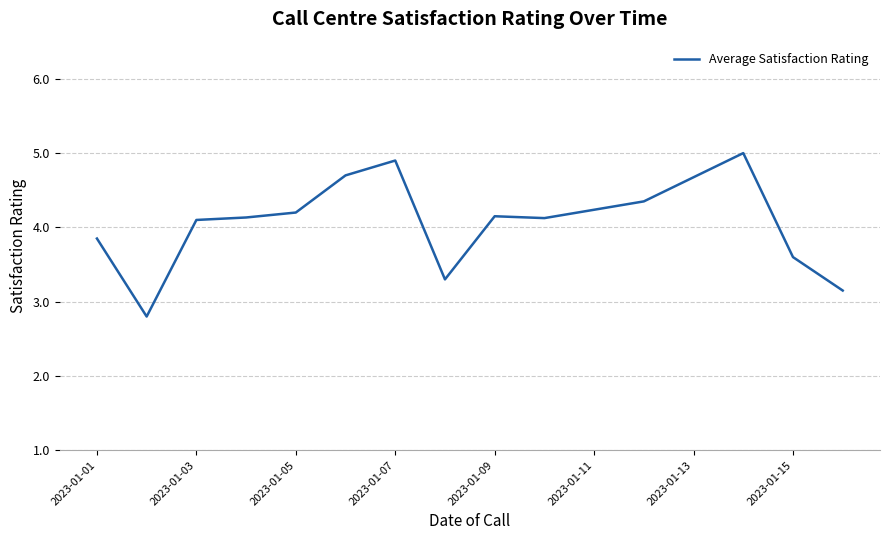

What is the difference between the maximum and minimum values?

2.2